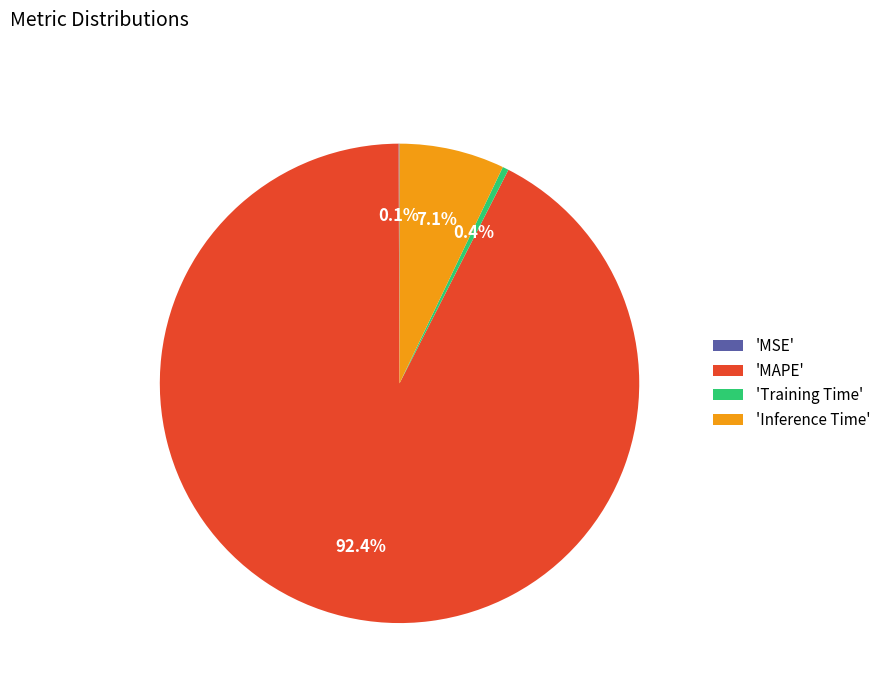

Which has a higher value, 'Training Time' or 'MAPE'?

'MAPE'